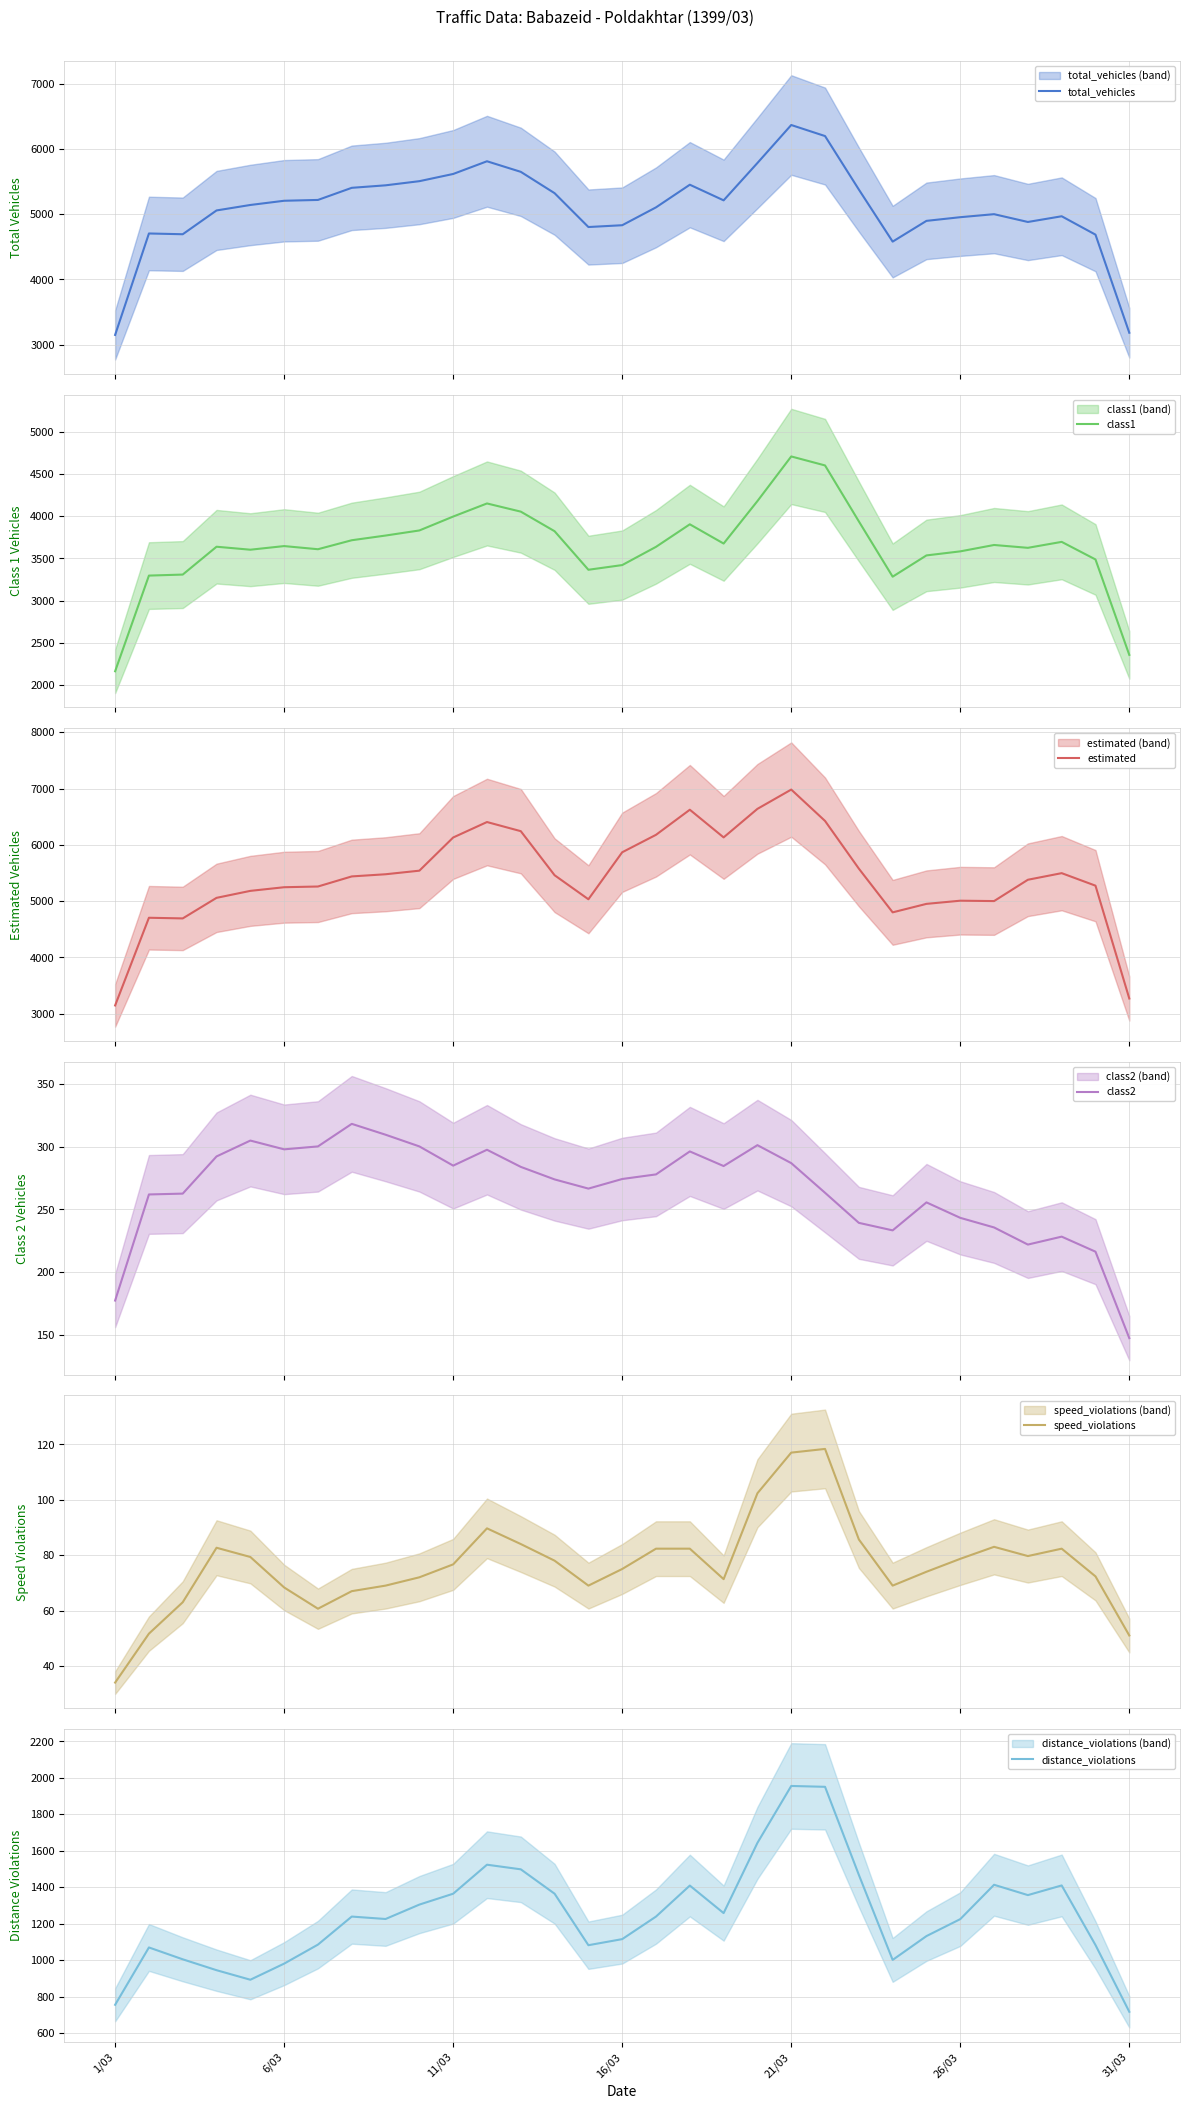

What is the maximum value for distance_violations?

1955.3